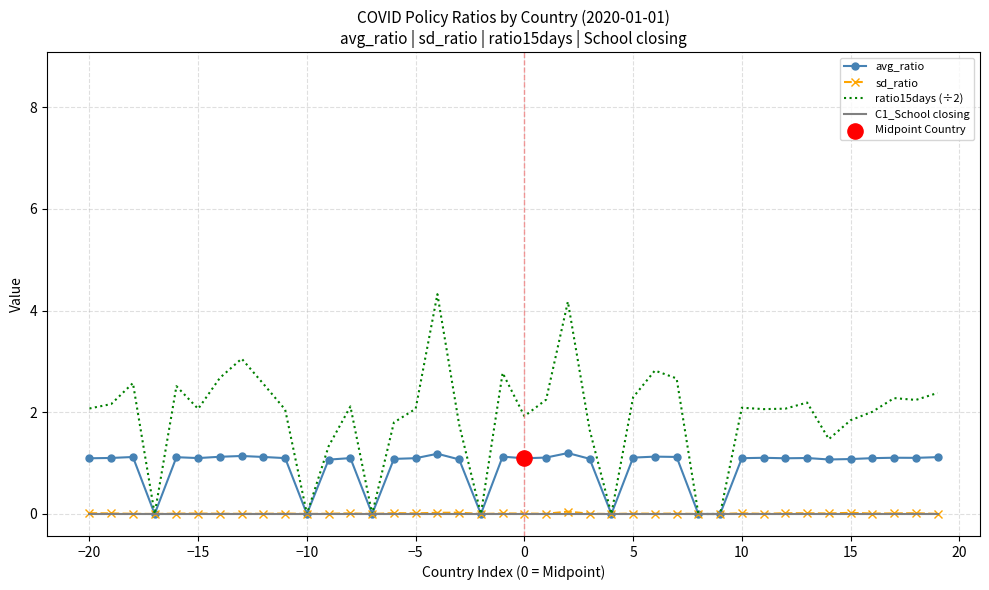

Which series has the widest spread of values?

ratio15days (÷2)